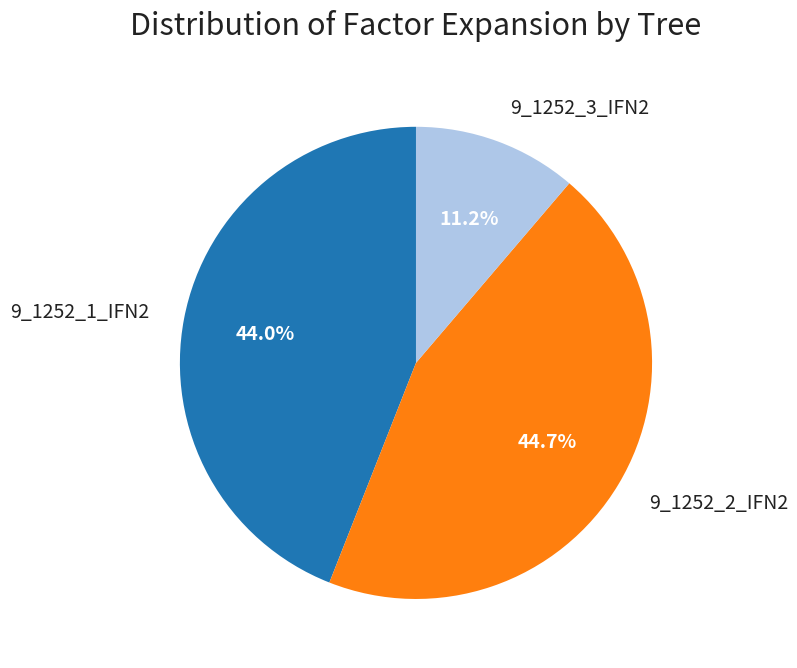

How many slices are in this pie chart?

3